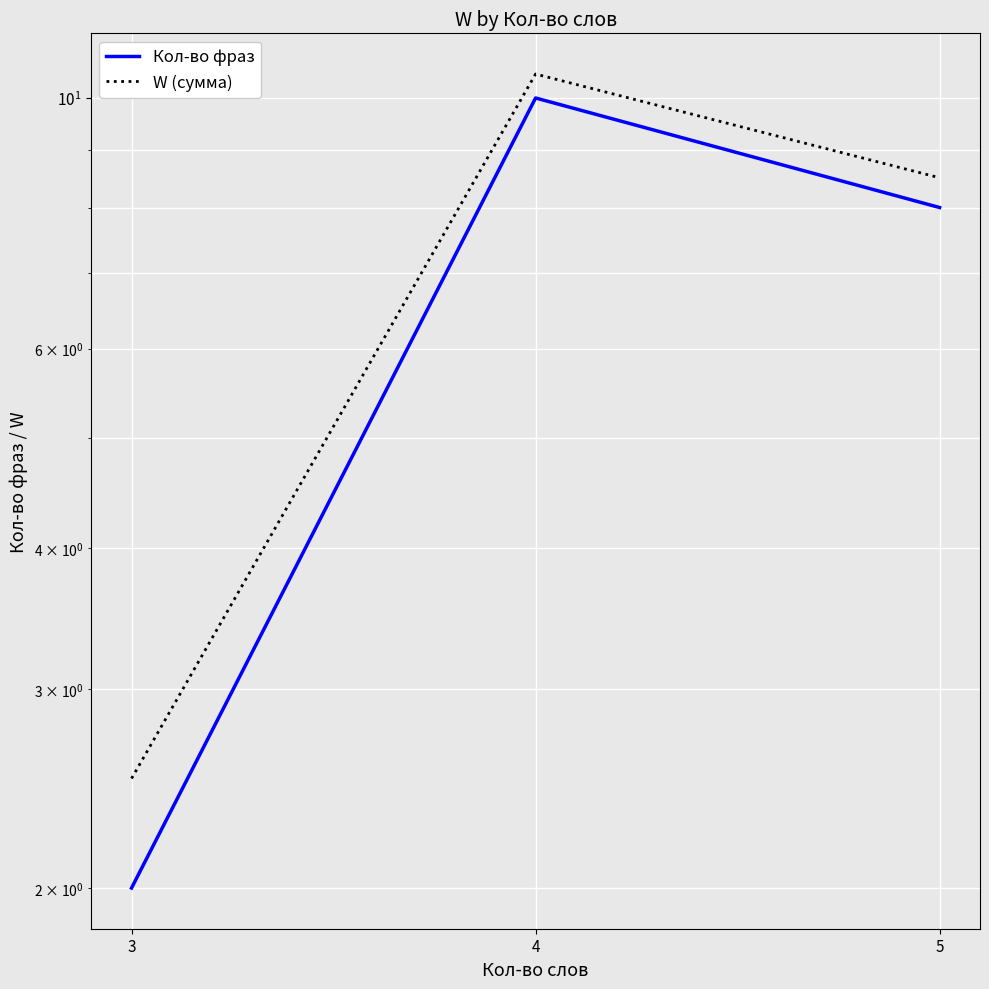

What is the total value across all series at 5?

16.5